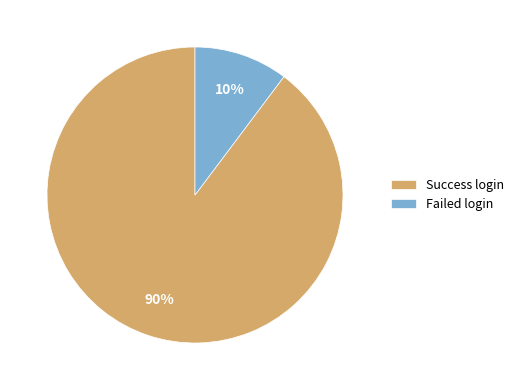

To the nearest percent, what portion does Success login represent?

90%